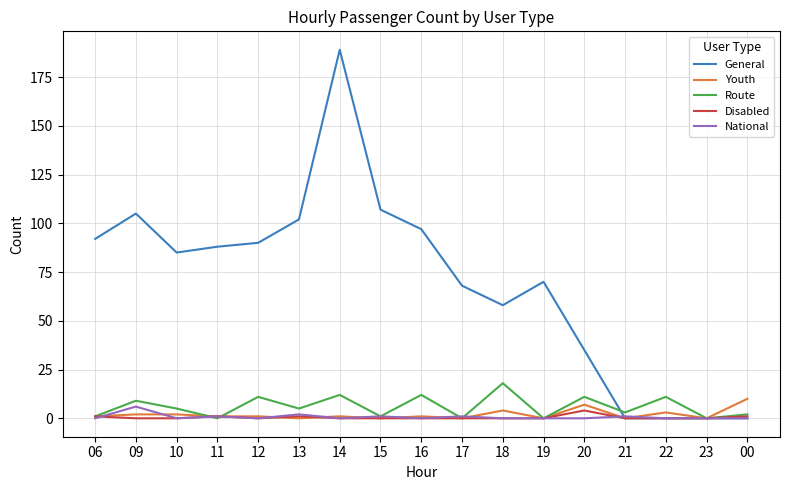

At which category is the sum across all series the highest?

14